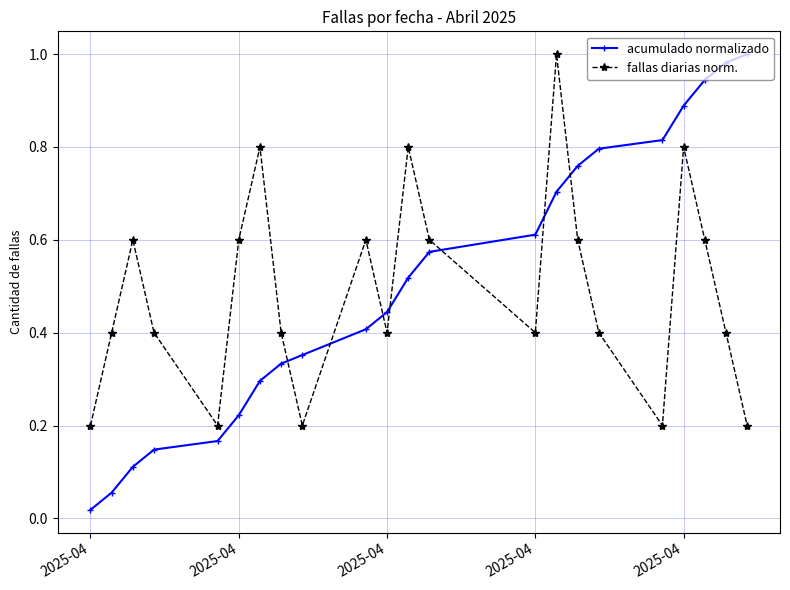

At how many categories does at least one series exceed 0?

22